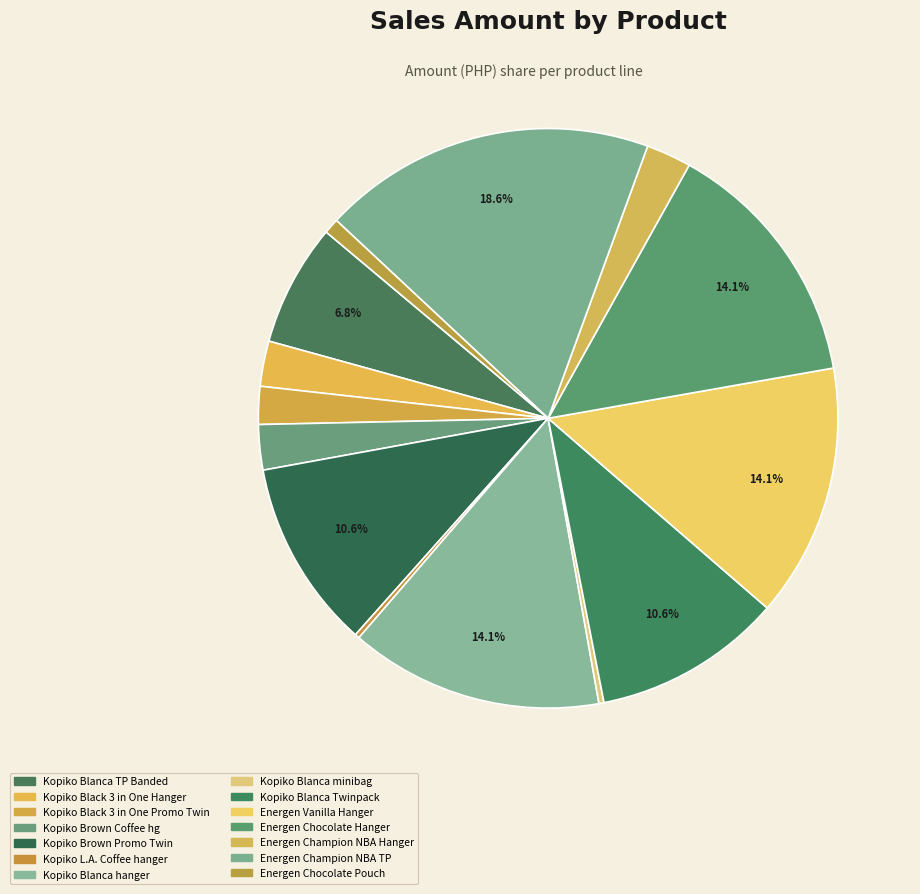

Is there any slice that represents more than half of the pie?

No